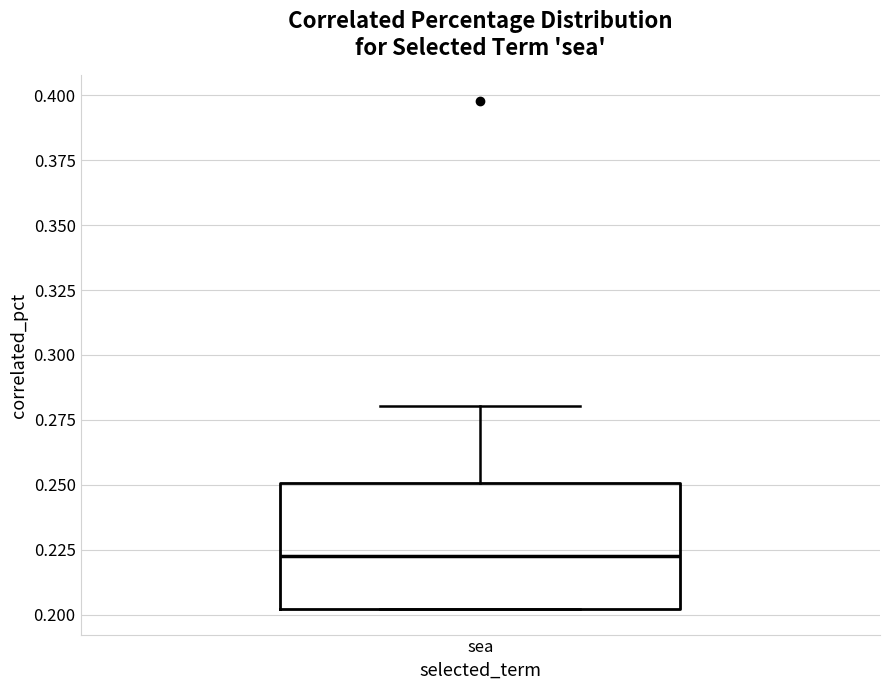

Read this box plot against the y-axis: the position of the median line, the range covered by the box, and the ends of both whiskers. The values are not printed on the chart, so give them approximately, as read against the axis.

median 0.225, box 0.200 to 0.250, whiskers 0.200 to 0.280